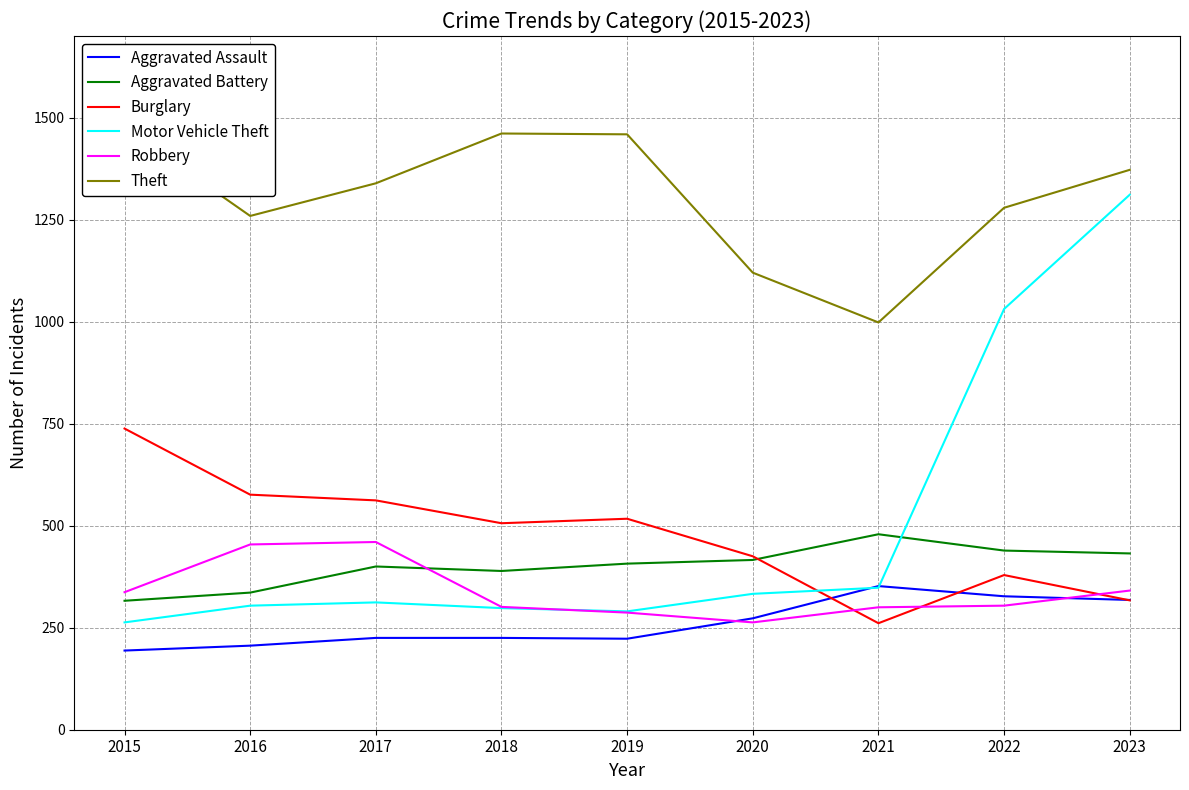

How many data points in Robbery are above 304?

4